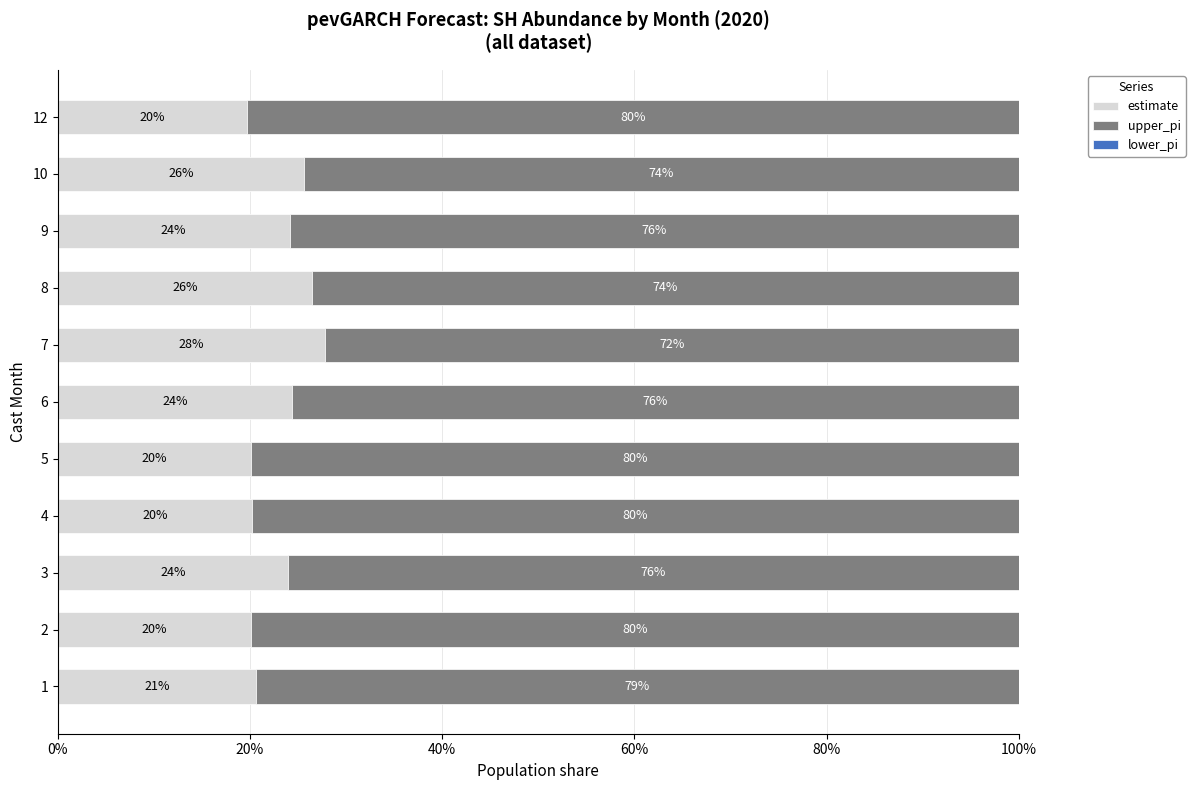

At which label does estimate reach its minimum?

12